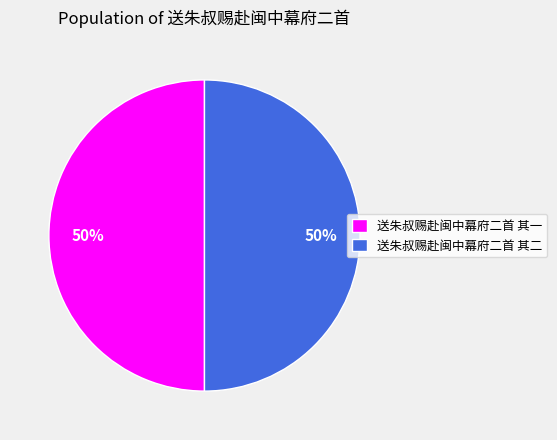

Is it true that 送朱叔赐赴闽中幕府二首 其二 is 61% of the pie?

False